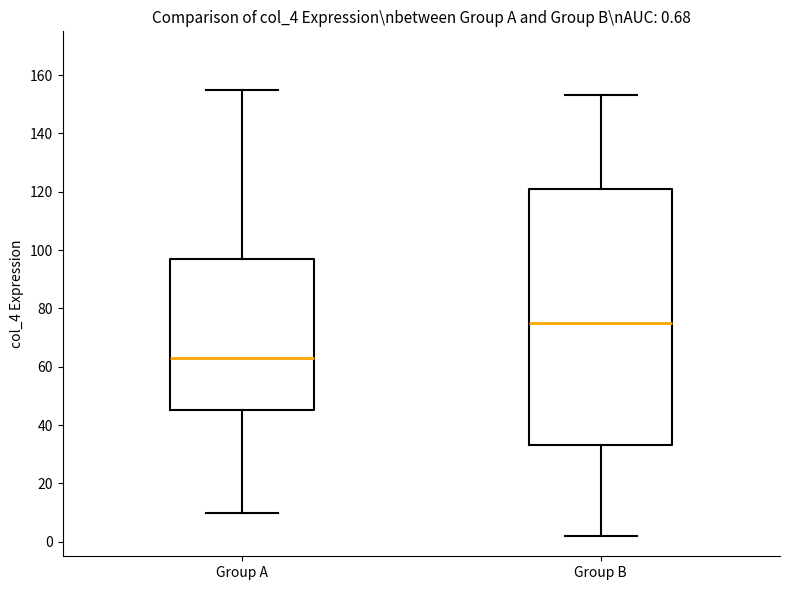

Which box's median line is the highest?

Group B